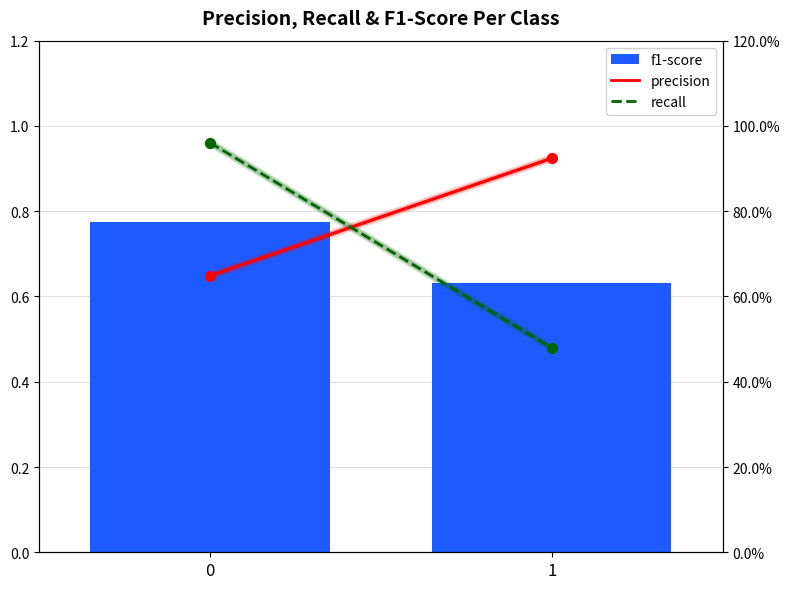

Which series reaches the minimum Y coordinate?

recall